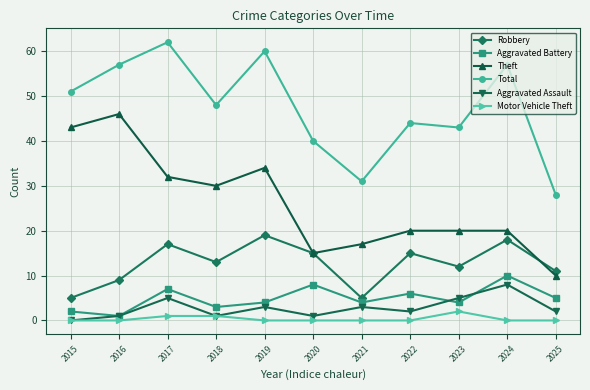

Reading left to right, transcribe all the data shown in this chart.

Robbery: 5	9	17	13	19	15	5	15	12	18	11
Aggravated Battery: 2	1	7	3	4	8	4	6	4	10	5
Theft: 43	46	32	30	34	15	17	20	20	20	10
Total: 51	57	62	48	60	40	31	44	43	57	28
Aggravated Assault: 0	1	5	1	3	1	3	2	5	8	2
Motor Vehicle Theft: 0	0	1	1	0	0	0	0	2	0	0